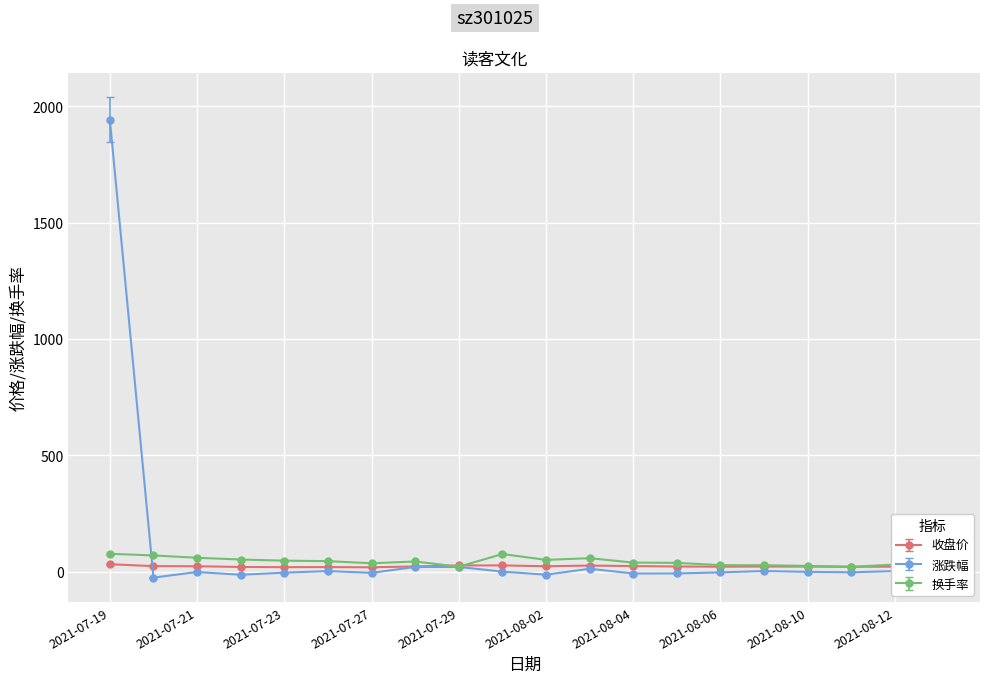

What is the value of the 涨跌幅 point at the 3rd from the left?

-1.7